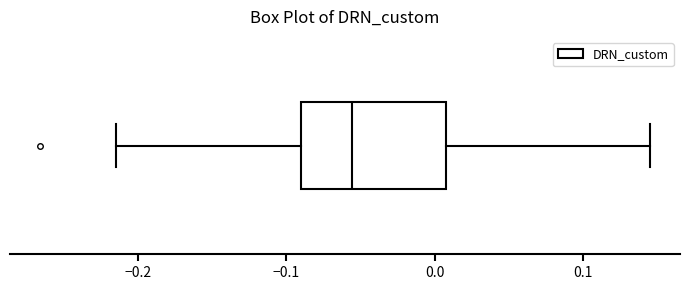

Where is the right edge of the box on the x-axis? The values are not printed on the chart, so give them approximately, as read against the axis.

0.01